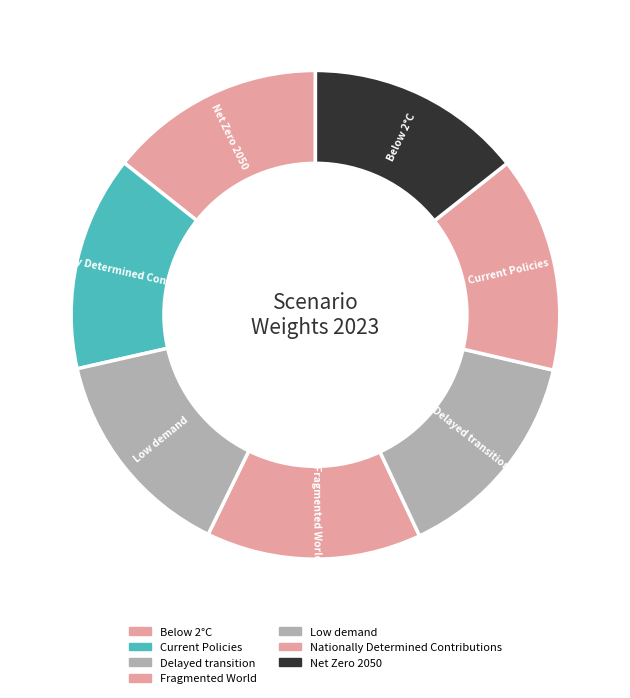

Which has a higher value, Fragmented World or Delayed transition?

Delayed transition